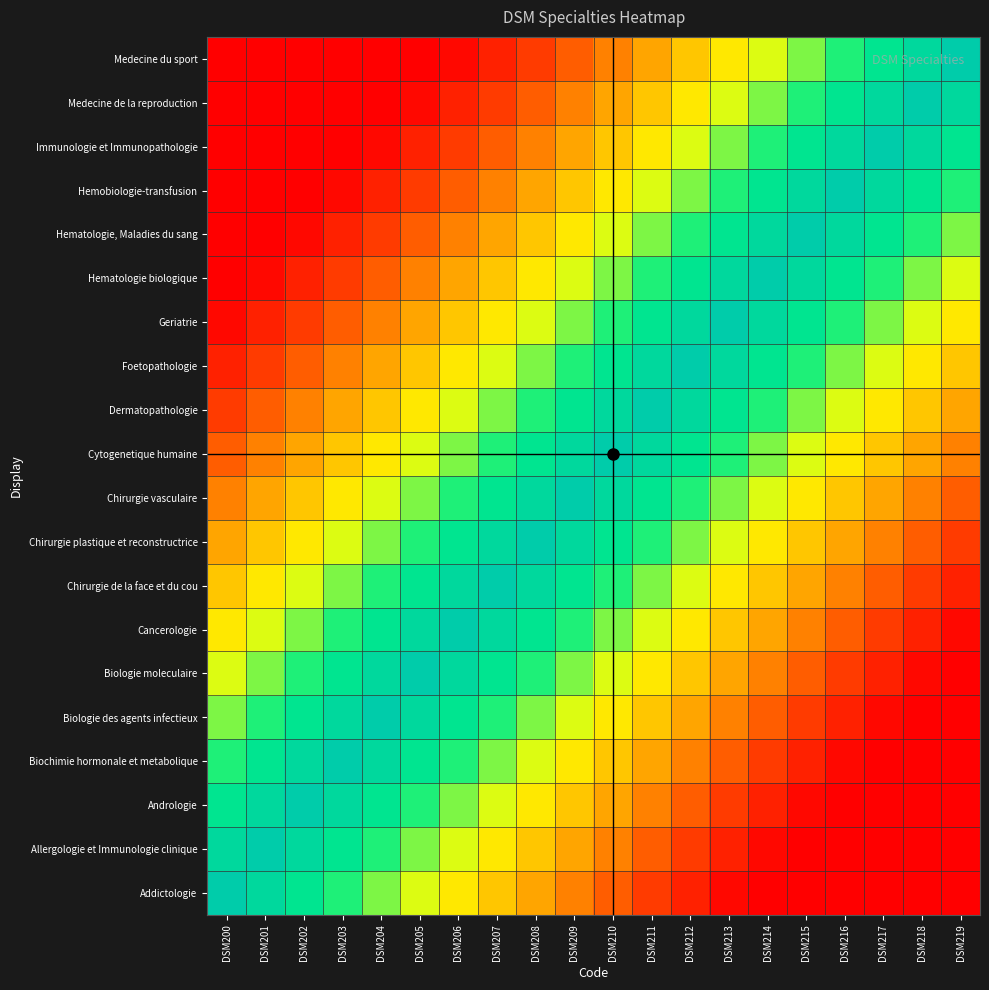

Reading left to right, transcribe all the data shown in this chart.

Addictologie: DSM200=1.0	DSM201=0.9	DSM202=0.8	DSM203=0.8	DSM204=0.7	DSM205=0.6	DSM206=0.6	DSM207=0.5	DSM208=0.4	DSM209=0.3	DSM210=0.2	DSM211=0.2	DSM212=0.1	DSM213=0.0	DSM214=0.0	DSM215=0.0	DSM216=0.0	DSM217=0.0	DSM218=0.0	DSM219=0.0
Allergologie et Immunologie clinique: DSM200=0.9	DSM201=1.0	DSM202=0.9	DSM203=0.8	DSM204=0.8	DSM205=0.7	DSM206=0.6	DSM207=0.6	DSM208=0.5	DSM209=0.4	DSM210=0.3	DSM211=0.2	DSM212=0.2	DSM213=0.1	DSM214=0.0	DSM215=0.0	DSM216=0.0	DSM217=0.0	DSM218=0.0	DSM219=0.0
Andrologie: DSM200=0.8	DSM201=0.9	DSM202=1.0	DSM203=0.9	DSM204=0.8	DSM205=0.8	DSM206=0.7	DSM207=0.6	DSM208=0.6	DSM209=0.5	DSM210=0.4	DSM211=0.3	DSM212=0.2	DSM213=0.2	DSM214=0.1	DSM215=0.0	DSM216=0.0	DSM217=0.0	DSM218=0.0	DSM219=0.0
Biochimie hormonale et metabolique: DSM200=0.8	DSM201=0.8	DSM202=0.9	DSM203=1.0	DSM204=0.9	DSM205=0.8	DSM206=0.8	DSM207=0.7	DSM208=0.6	DSM209=0.6	DSM210=0.5	DSM211=0.4	DSM212=0.3	DSM213=0.2	DSM214=0.2	DSM215=0.1	DSM216=0.0	DSM217=0.0	DSM218=0.0	DSM219=0.0
Biologie des agents infectieux: DSM200=0.7	DSM201=0.8	DSM202=0.8	DSM203=0.9	DSM204=1.0	DSM205=0.9	DSM206=0.8	DSM207=0.8	DSM208=0.7	DSM209=0.6	DSM210=0.6	DSM211=0.5	DSM212=0.4	DSM213=0.3	DSM214=0.2	DSM215=0.2	DSM216=0.1	DSM217=0.0	DSM218=0.0	DSM219=0.0
Biologie moleculaire: DSM200=0.6	DSM201=0.7	DSM202=0.8	DSM203=0.8	DSM204=0.9	DSM205=1.0	DSM206=0.9	DSM207=0.8	DSM208=0.8	DSM209=0.7	DSM210=0.6	DSM211=0.6	DSM212=0.5	DSM213=0.4	DSM214=0.3	DSM215=0.2	DSM216=0.2	DSM217=0.1	DSM218=0.0	DSM219=0.0
Cancerologie: DSM200=0.6	DSM201=0.6	DSM202=0.7	DSM203=0.8	DSM204=0.8	DSM205=0.9	DSM206=1.0	DSM207=0.9	DSM208=0.8	DSM209=0.8	DSM210=0.7	DSM211=0.6	DSM212=0.6	DSM213=0.5	DSM214=0.4	DSM215=0.3	DSM216=0.2	DSM217=0.2	DSM218=0.1	DSM219=0.0
Chirurgie de la face et du cou: DSM200=0.5	DSM201=0.6	DSM202=0.6	DSM203=0.7	DSM204=0.8	DSM205=0.8	DSM206=0.9	DSM207=1.0	DSM208=0.9	DSM209=0.8	DSM210=0.8	DSM211=0.7	DSM212=0.6	DSM213=0.6	DSM214=0.5	DSM215=0.4	DSM216=0.3	DSM217=0.2	DSM218=0.2	DSM219=0.1
Chirurgie plastique et reconstructrice: DSM200=0.4	DSM201=0.5	DSM202=0.6	DSM203=0.6	DSM204=0.7	DSM205=0.8	DSM206=0.8	DSM207=0.9	DSM208=1.0	DSM209=0.9	DSM210=0.8	DSM211=0.8	DSM212=0.7	DSM213=0.6	DSM214=0.6	DSM215=0.5	DSM216=0.4	DSM217=0.3	DSM218=0.2	DSM219=0.2
Chirurgie vasculaire: DSM200=0.3	DSM201=0.4	DSM202=0.5	DSM203=0.6	DSM204=0.6	DSM205=0.7	DSM206=0.8	DSM207=0.8	DSM208=0.9	DSM209=1.0	DSM210=0.9	DSM211=0.8	DSM212=0.8	DSM213=0.7	DSM214=0.6	DSM215=0.6	DSM216=0.5	DSM217=0.4	DSM218=0.3	DSM219=0.2
Cytogenetique humaine: DSM200=0.2	DSM201=0.3	DSM202=0.4	DSM203=0.5	DSM204=0.6	DSM205=0.6	DSM206=0.7	DSM207=0.8	DSM208=0.8	DSM209=0.9	DSM210=1.0	DSM211=0.9	DSM212=0.8	DSM213=0.8	DSM214=0.7	DSM215=0.6	DSM216=0.6	DSM217=0.5	DSM218=0.4	DSM219=0.3
Dermatopathologie: DSM200=0.2	DSM201=0.2	DSM202=0.3	DSM203=0.4	DSM204=0.5	DSM205=0.6	DSM206=0.6	DSM207=0.7	DSM208=0.8	DSM209=0.8	DSM210=0.9	DSM211=1.0	DSM212=0.9	DSM213=0.8	DSM214=0.8	DSM215=0.7	DSM216=0.6	DSM217=0.6	DSM218=0.5	DSM219=0.4
Foetopathologie: DSM200=0.1	DSM201=0.2	DSM202=0.2	DSM203=0.3	DSM204=0.4	DSM205=0.5	DSM206=0.6	DSM207=0.6	DSM208=0.7	DSM209=0.8	DSM210=0.8	DSM211=0.9	DSM212=1.0	DSM213=0.9	DSM214=0.8	DSM215=0.8	DSM216=0.7	DSM217=0.6	DSM218=0.6	DSM219=0.5
Geriatrie: DSM200=0.0	DSM201=0.1	DSM202=0.2	DSM203=0.2	DSM204=0.3	DSM205=0.4	DSM206=0.5	DSM207=0.6	DSM208=0.6	DSM209=0.7	DSM210=0.8	DSM211=0.8	DSM212=0.9	DSM213=1.0	DSM214=0.9	DSM215=0.8	DSM216=0.8	DSM217=0.7	DSM218=0.6	DSM219=0.6
Hematologie biologique: DSM200=0.0	DSM201=0.0	DSM202=0.1	DSM203=0.2	DSM204=0.2	DSM205=0.3	DSM206=0.4	DSM207=0.5	DSM208=0.6	DSM209=0.6	DSM210=0.7	DSM211=0.8	DSM212=0.8	DSM213=0.9	DSM214=1.0	DSM215=0.9	DSM216=0.8	DSM217=0.8	DSM218=0.7	DSM219=0.6
Hematologie, Maladies du sang: DSM200=0.0	DSM201=0.0	DSM202=0.0	DSM203=0.1	DSM204=0.2	DSM205=0.2	DSM206=0.3	DSM207=0.4	DSM208=0.5	DSM209=0.6	DSM210=0.6	DSM211=0.7	DSM212=0.8	DSM213=0.8	DSM214=0.9	DSM215=1.0	DSM216=0.9	DSM217=0.8	DSM218=0.8	DSM219=0.7
Hemobiologie-transfusion: DSM200=0.0	DSM201=0.0	DSM202=0.0	DSM203=0.0	DSM204=0.1	DSM205=0.2	DSM206=0.2	DSM207=0.3	DSM208=0.4	DSM209=0.5	DSM210=0.6	DSM211=0.6	DSM212=0.7	DSM213=0.8	DSM214=0.8	DSM215=0.9	DSM216=1.0	DSM217=0.9	DSM218=0.8	DSM219=0.8
Immunologie et Immunopathologie: DSM200=0.0	DSM201=0.0	DSM202=0.0	DSM203=0.0	DSM204=0.0	DSM205=0.1	DSM206=0.2	DSM207=0.2	DSM208=0.3	DSM209=0.4	DSM210=0.5	DSM211=0.6	DSM212=0.6	DSM213=0.7	DSM214=0.8	DSM215=0.8	DSM216=0.9	DSM217=1.0	DSM218=0.9	DSM219=0.8
Medecine de la reproduction: DSM200=0.0	DSM201=0.0	DSM202=0.0	DSM203=0.0	DSM204=0.0	DSM205=0.0	DSM206=0.1	DSM207=0.2	DSM208=0.2	DSM209=0.3	DSM210=0.4	DSM211=0.5	DSM212=0.6	DSM213=0.6	DSM214=0.7	DSM215=0.8	DSM216=0.8	DSM217=0.9	DSM218=1.0	DSM219=0.9
Medecine du sport: DSM200=0.0	DSM201=0.0	DSM202=0.0	DSM203=0.0	DSM204=0.0	DSM205=0.0	DSM206=0.0	DSM207=0.1	DSM208=0.2	DSM209=0.2	DSM210=0.3	DSM211=0.4	DSM212=0.5	DSM213=0.6	DSM214=0.6	DSM215=0.7	DSM216=0.8	DSM217=0.8	DSM218=0.9	DSM219=1.0